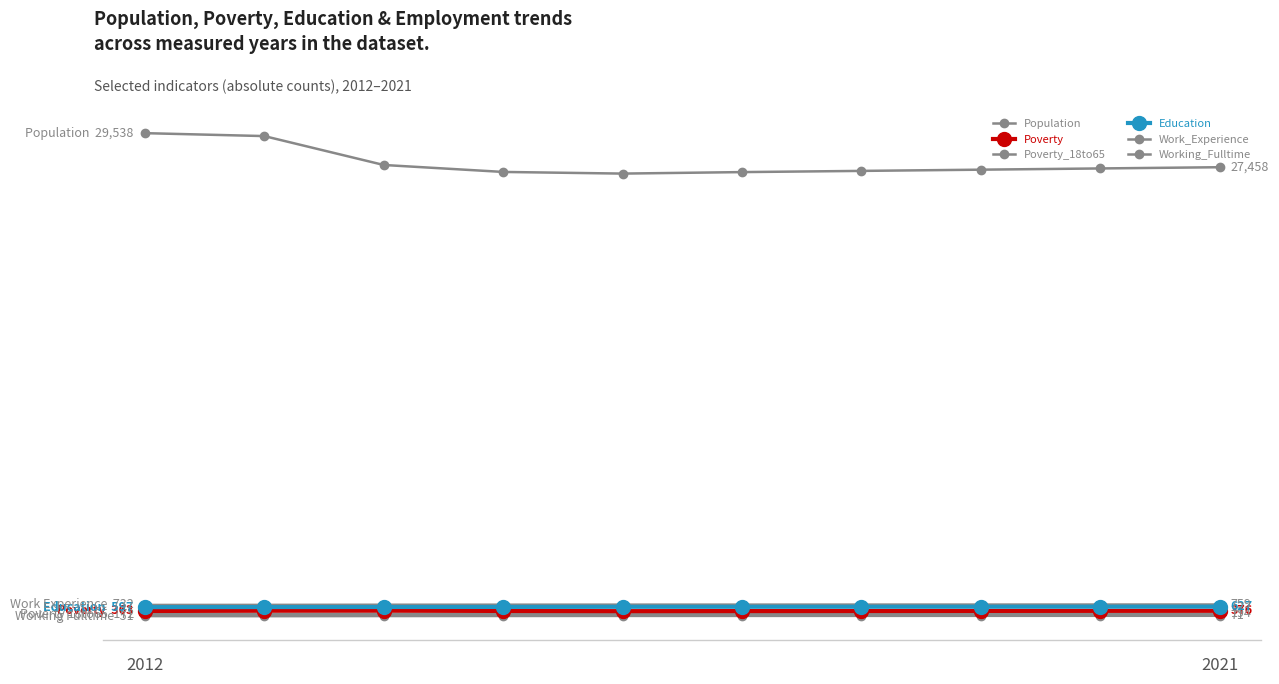

What is the difference between the maximum and minimum values in the Work_Experience series?

27